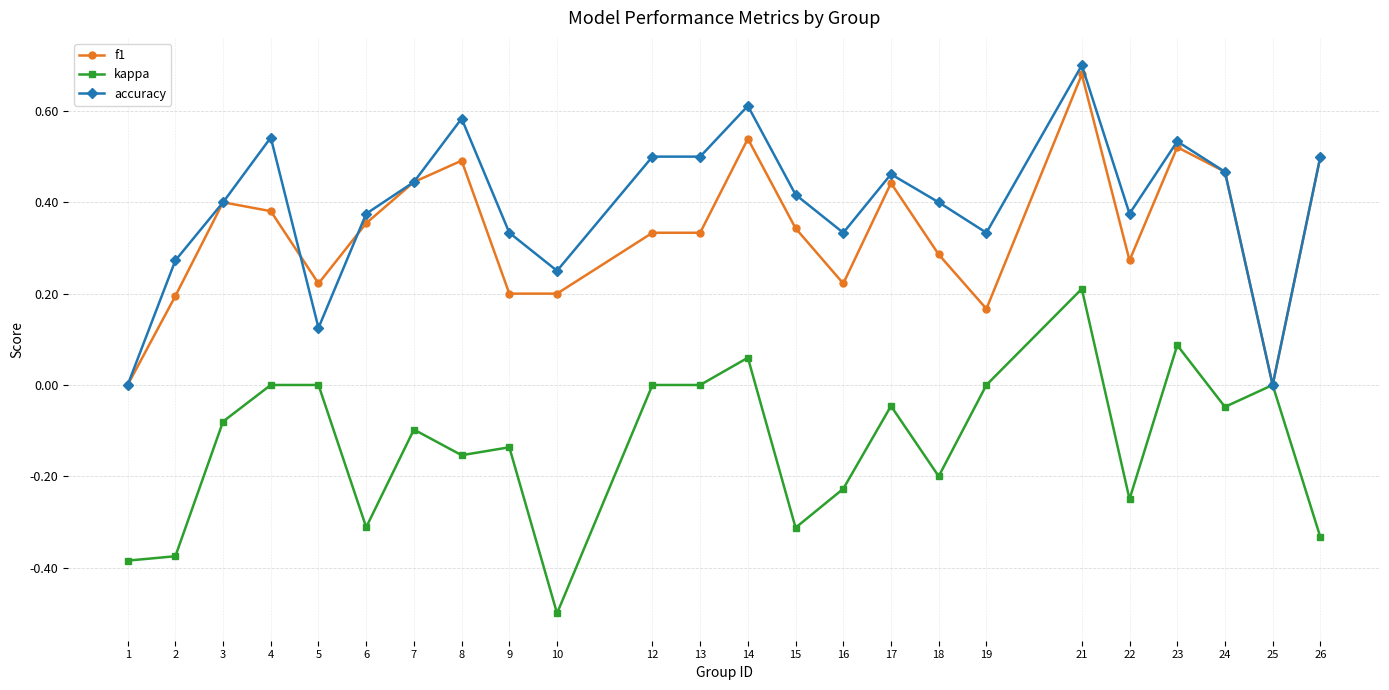

What is the sum of all accuracy values?

9.5